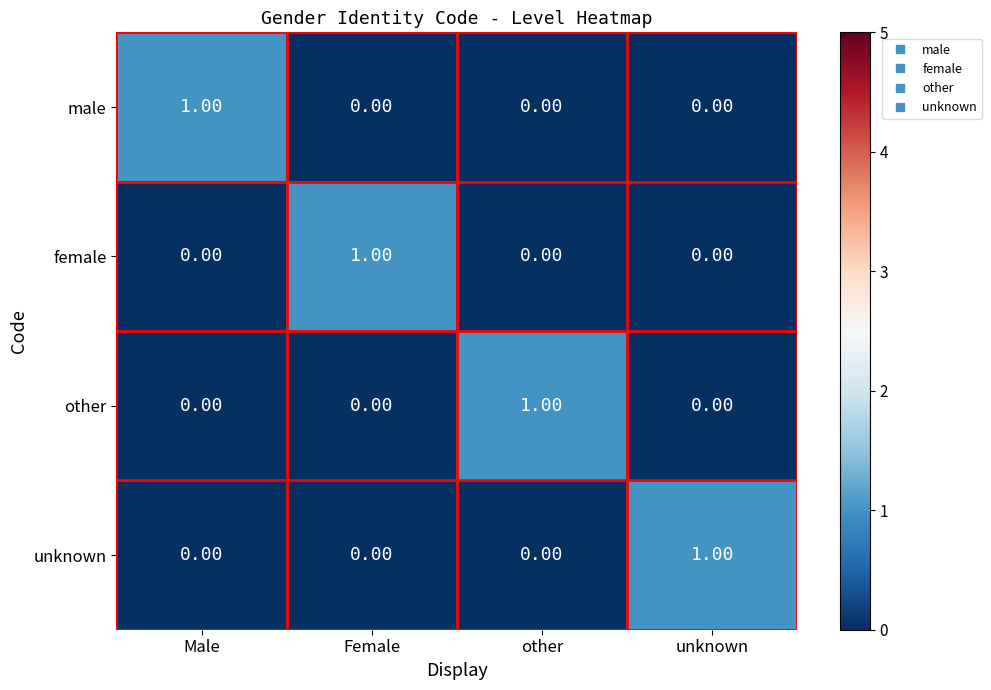

How many values in the male series exceed 0?

1